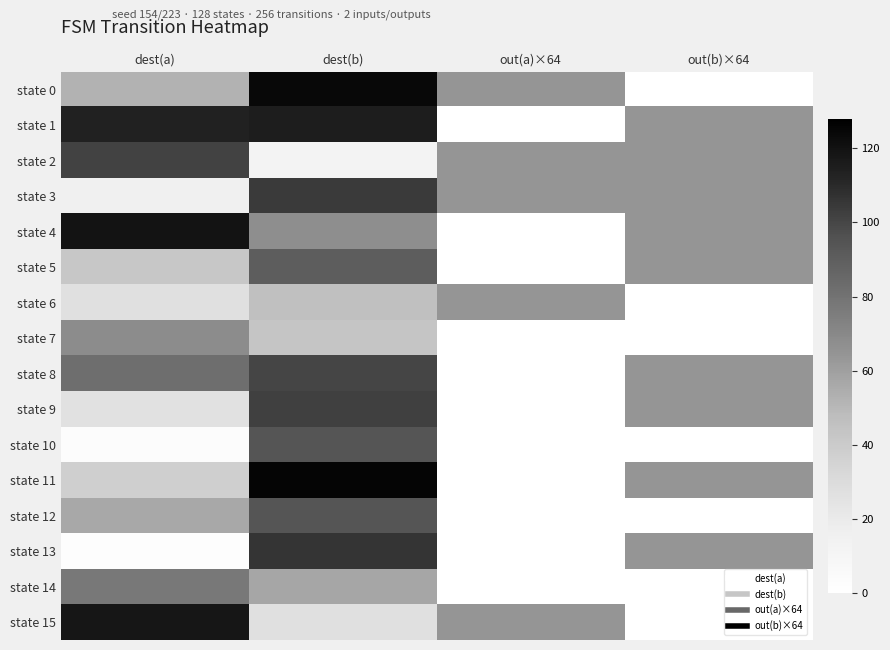

Which series has the largest range (max minus min)?

state 11